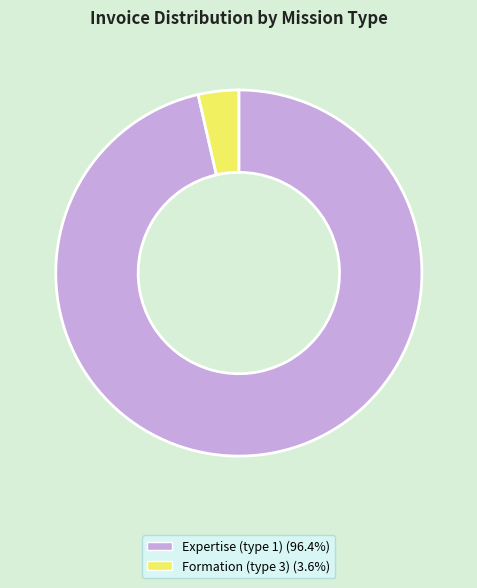

True or false: Formation (type 3) accounts for 68% of the total.

False